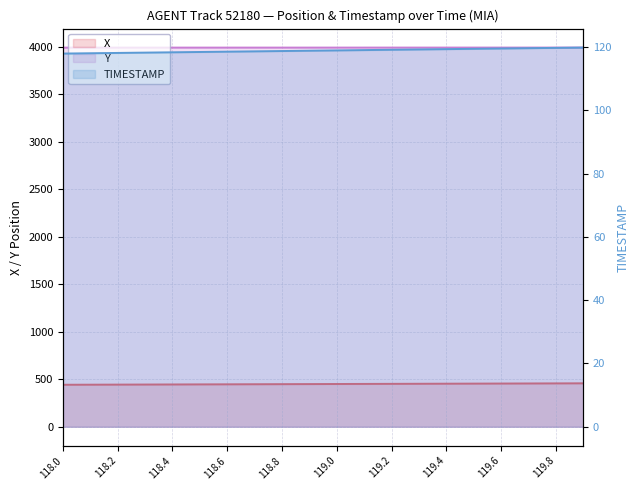

Which series changed the most between 118.0 and 118.4?

X